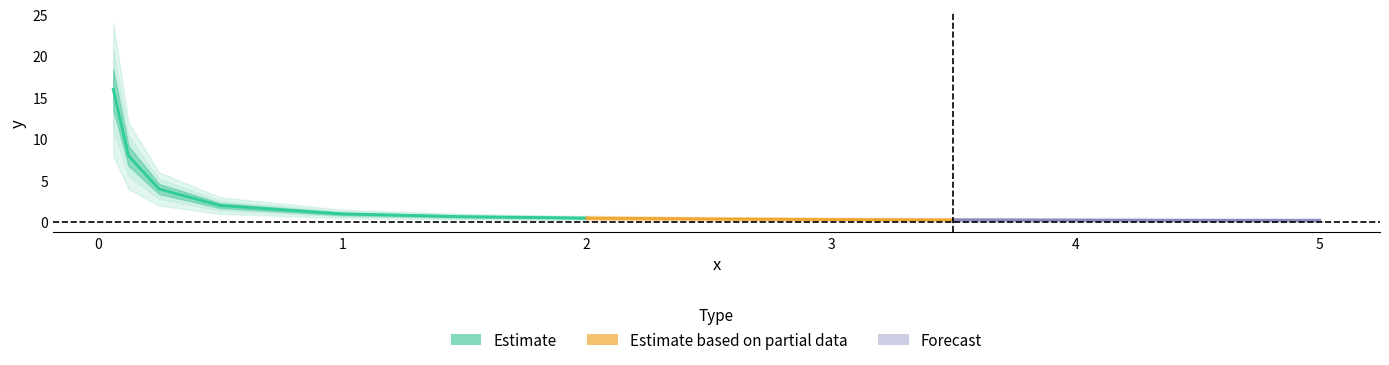

True or false: the data shows 0.7 at 5.

True